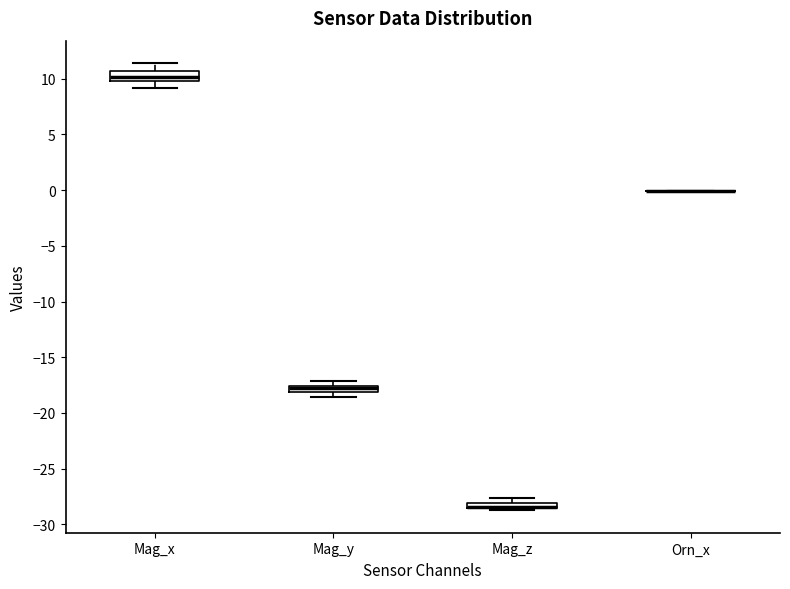

Where is the lower edge of the box for Mag_y on the y-axis? The values are not printed on the chart, so give them approximately, as read against the axis.

-18.0